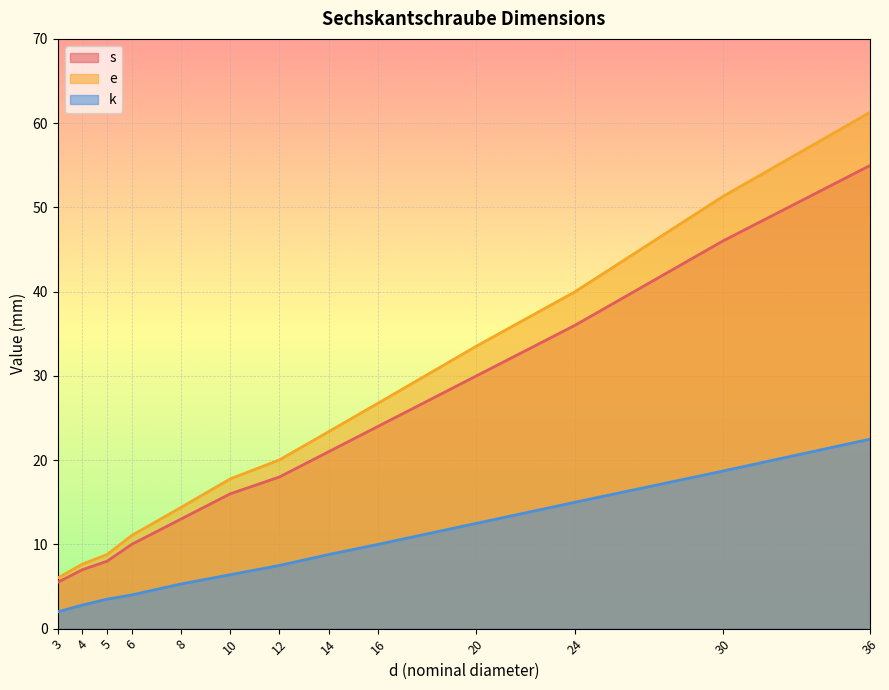

True or false: k has more than 2 interior local peaks.

False